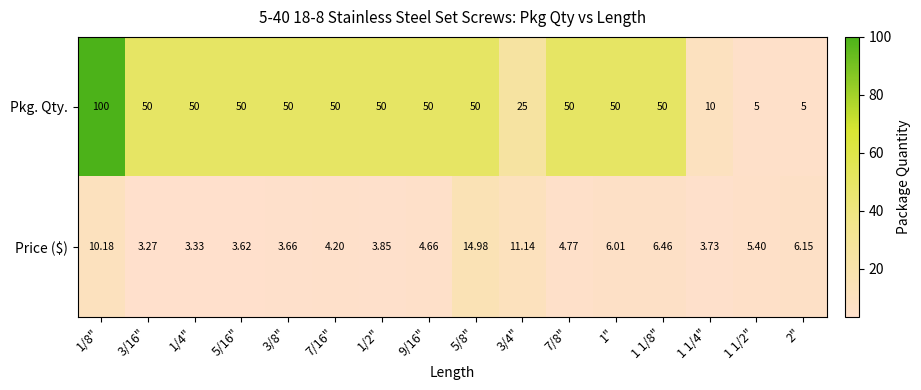

What is the difference between the highest and lowest values at 7/16"?

45.8